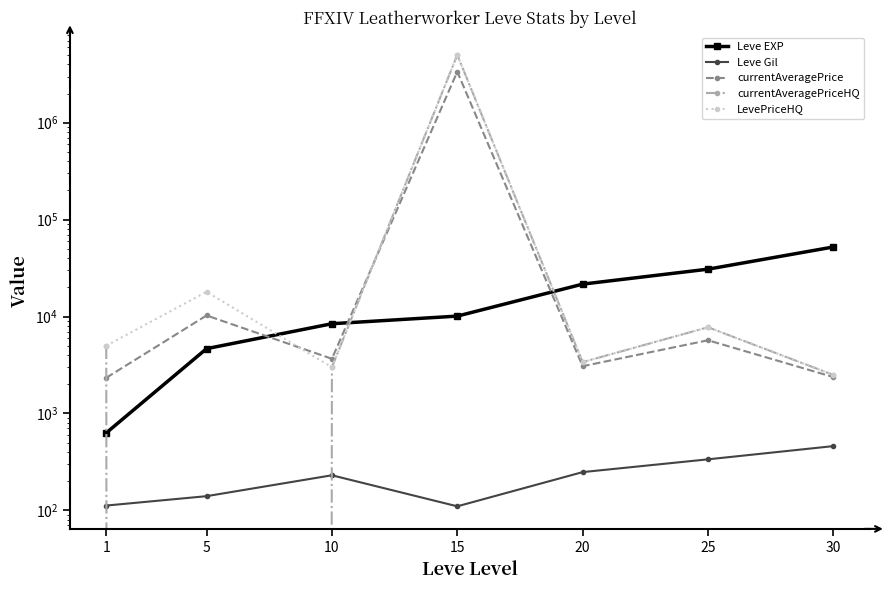

The Leve EXP series shows 4660.0 at 5. True or false?

True